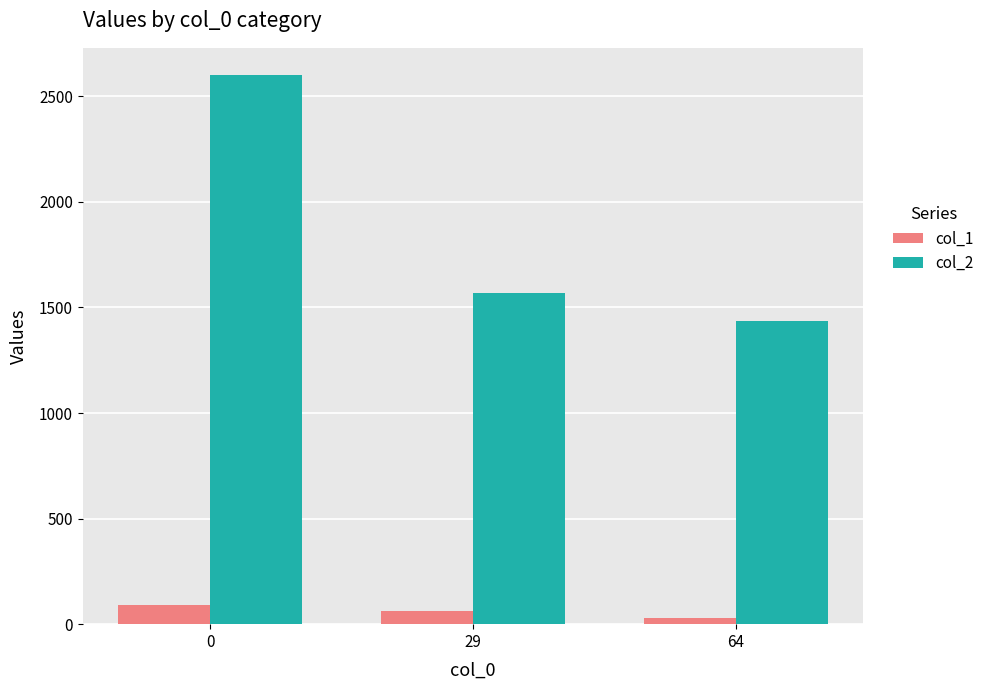

Reading right to left, extract all data points from this chart.

col_1: 64=29	29=64	0=93
col_2: 64=1434	29=1570	0=2600